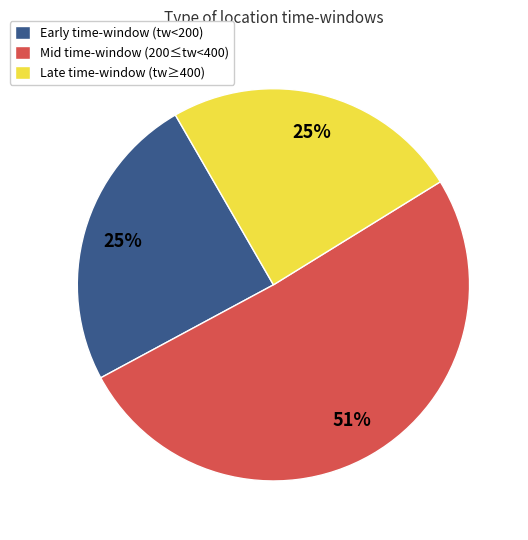

To the nearest percent, what is the difference between the largest and smallest slice percentages?

26%